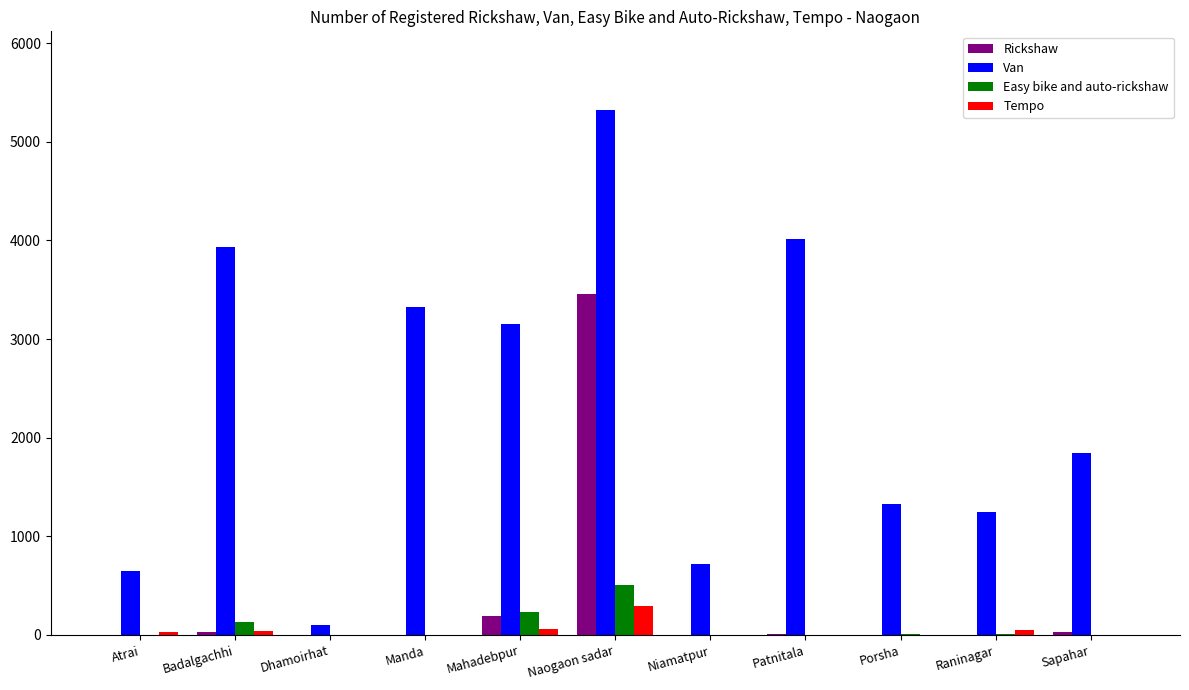

What are all the series names shown in the legend?

Rickshaw, Van, Easy bike and auto-rickshaw, Tempo